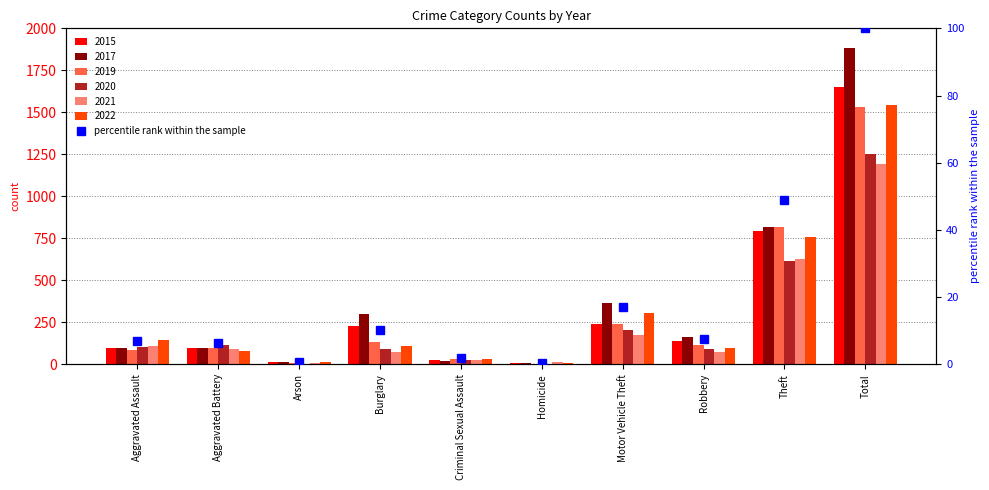

What is the sum of all values?

200.0